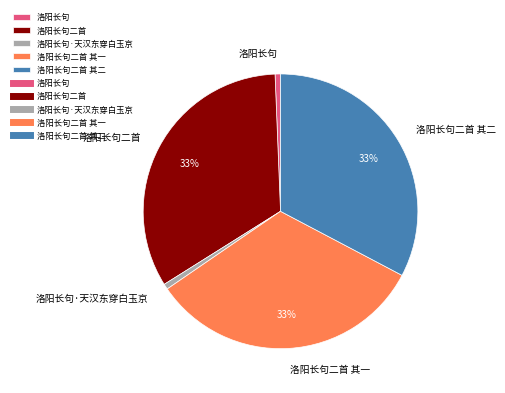

Between 洛阳长句二首 and 洛阳长句·天汉东穿白玉京, which is larger?

洛阳长句二首